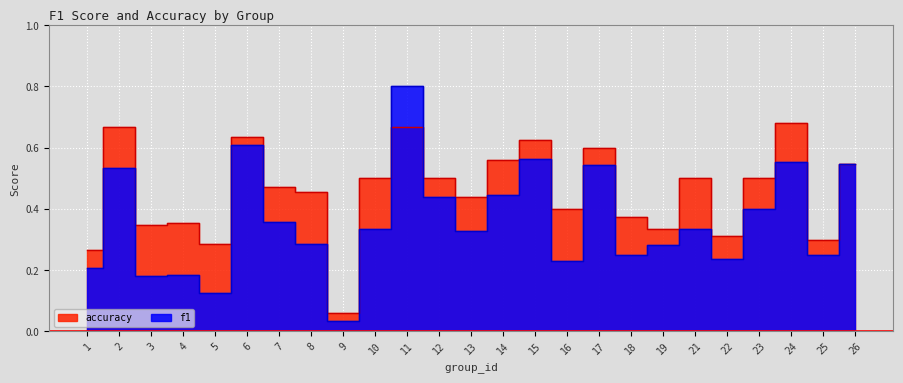

How many lines are shown in the chart?

2